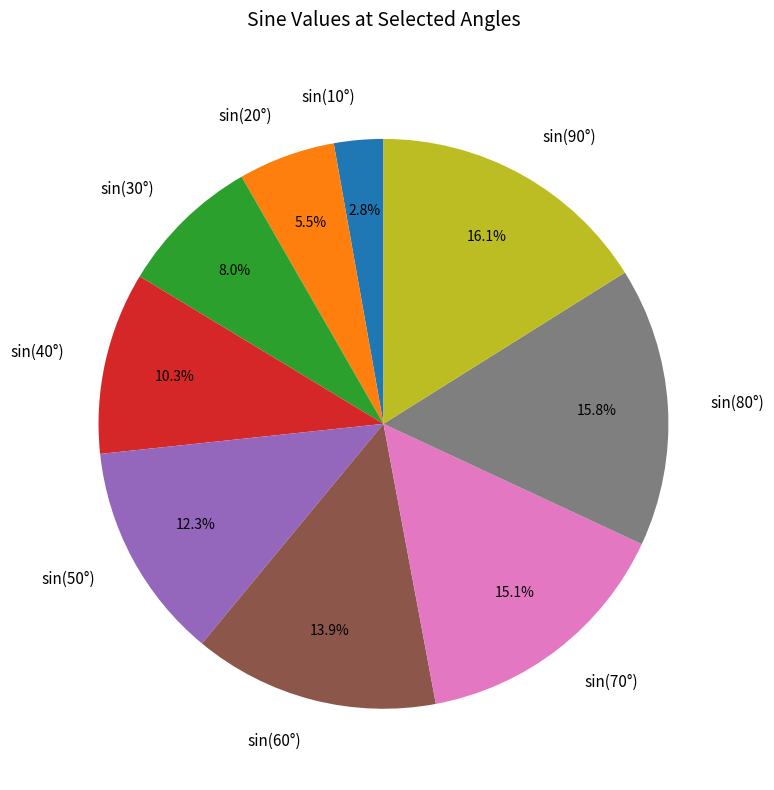

To the nearest percent, what is the difference between the largest and smallest slice percentages?

13%